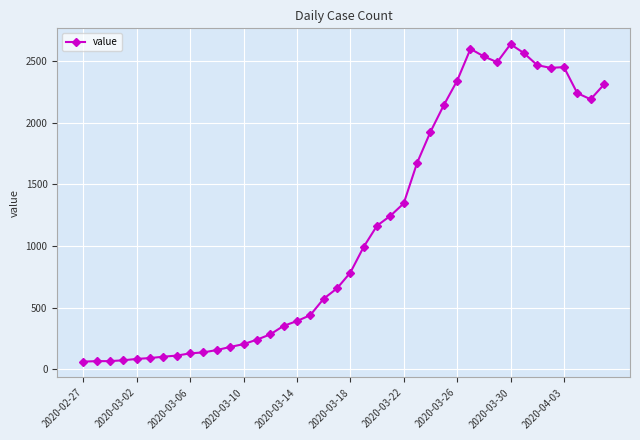

What is the value of the 23rd point from the left?

1164